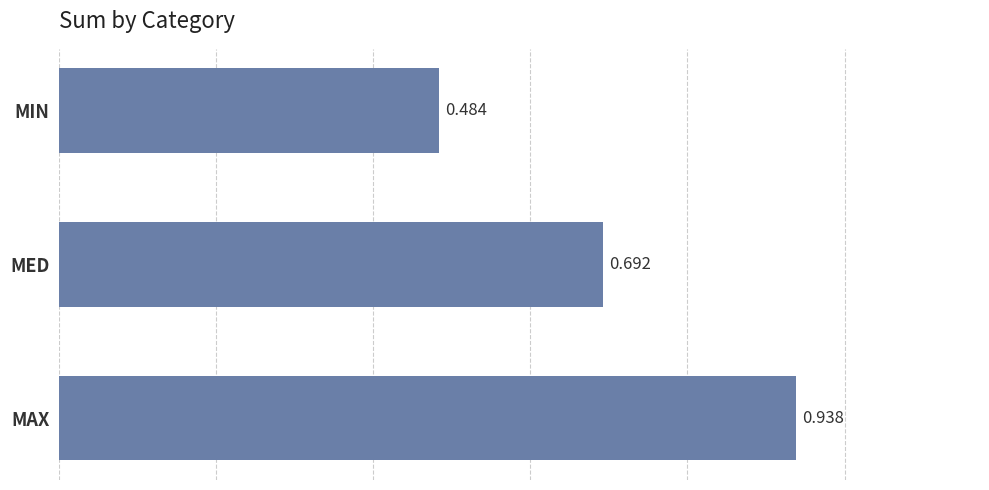

At which category does the chart reach its peak across all series?

MAX